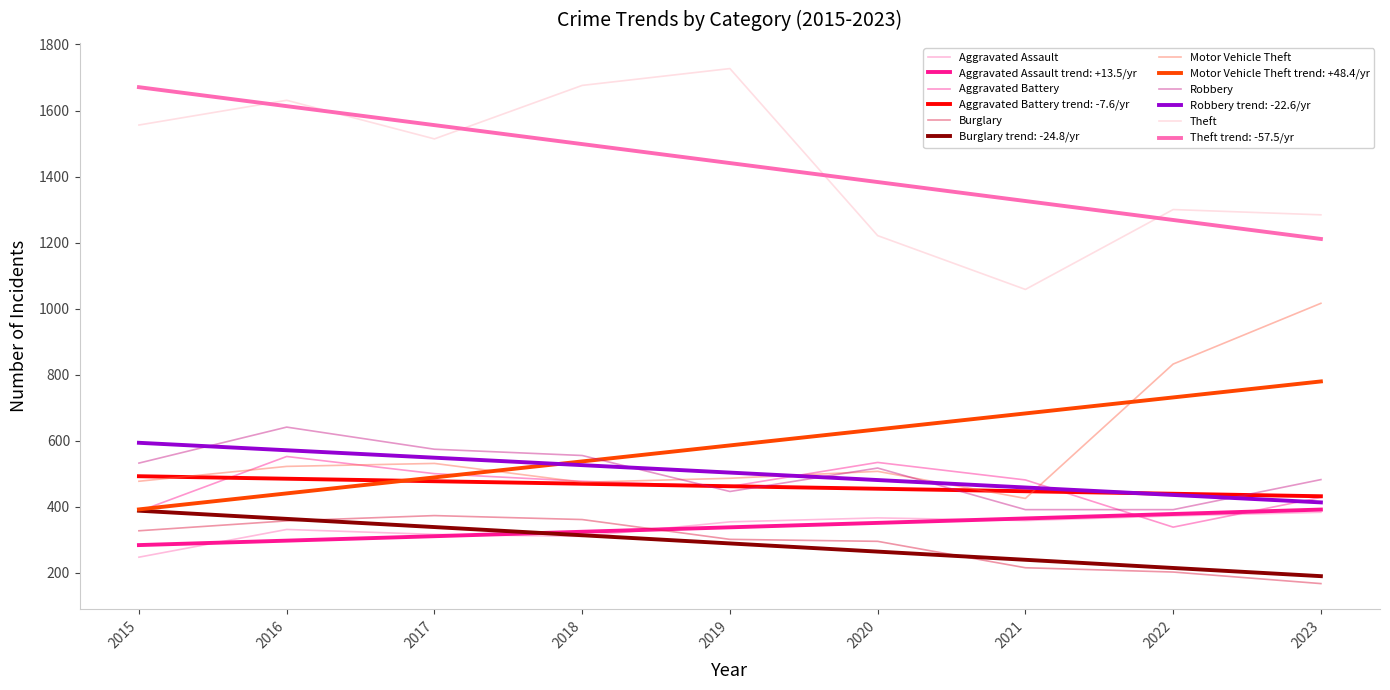

What is the value of the Robbery point at the 4th from the left?

555